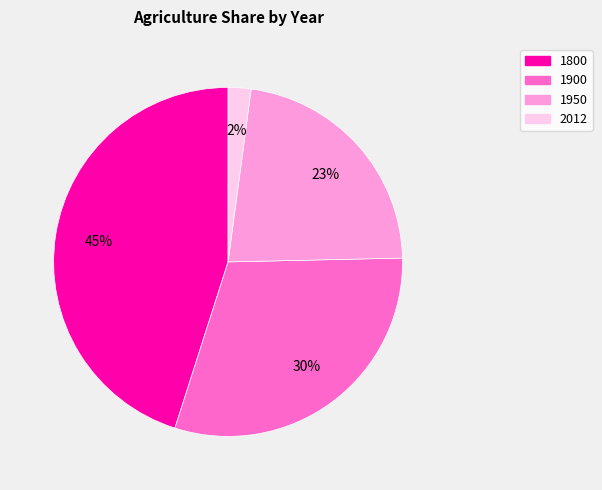

To the nearest percent, what is the combined percentage of 2012 and 1800?

47%